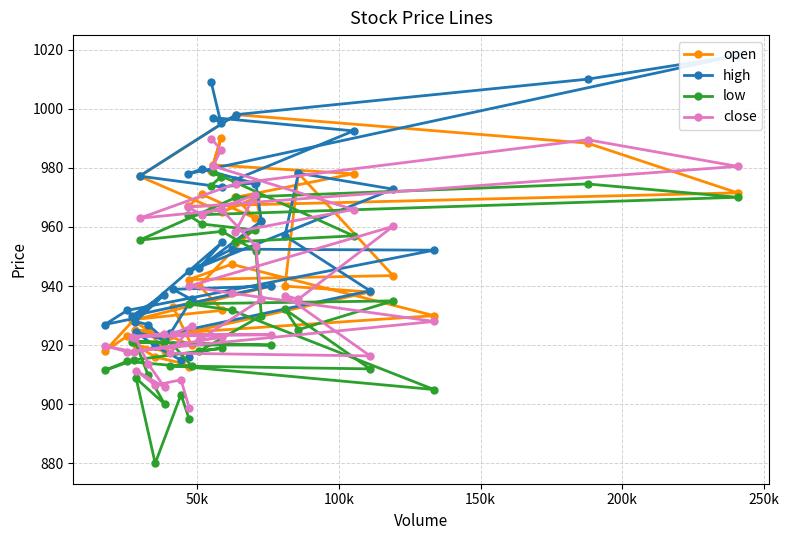

List the series in order of their overall mean, lowest first.

low, close, open, high